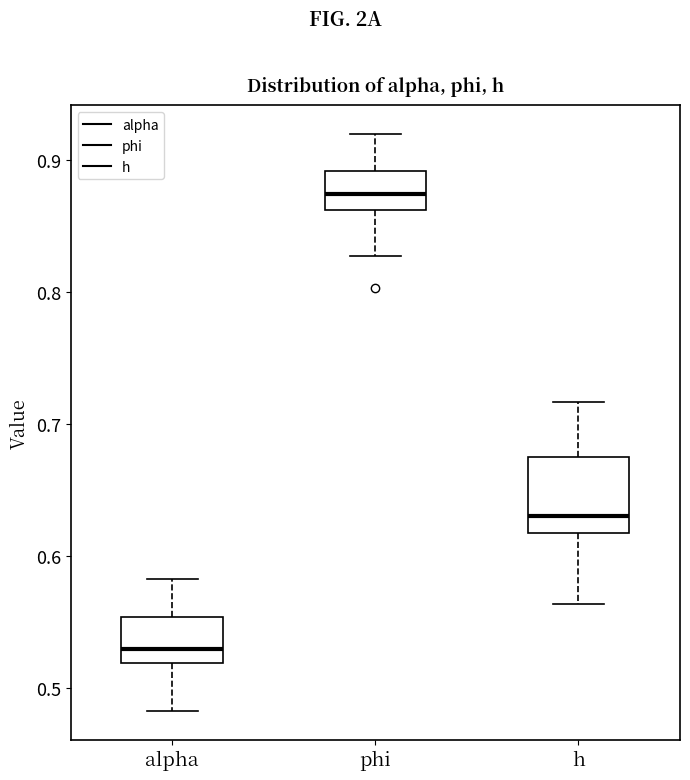

Which box has the highest median line?

phi